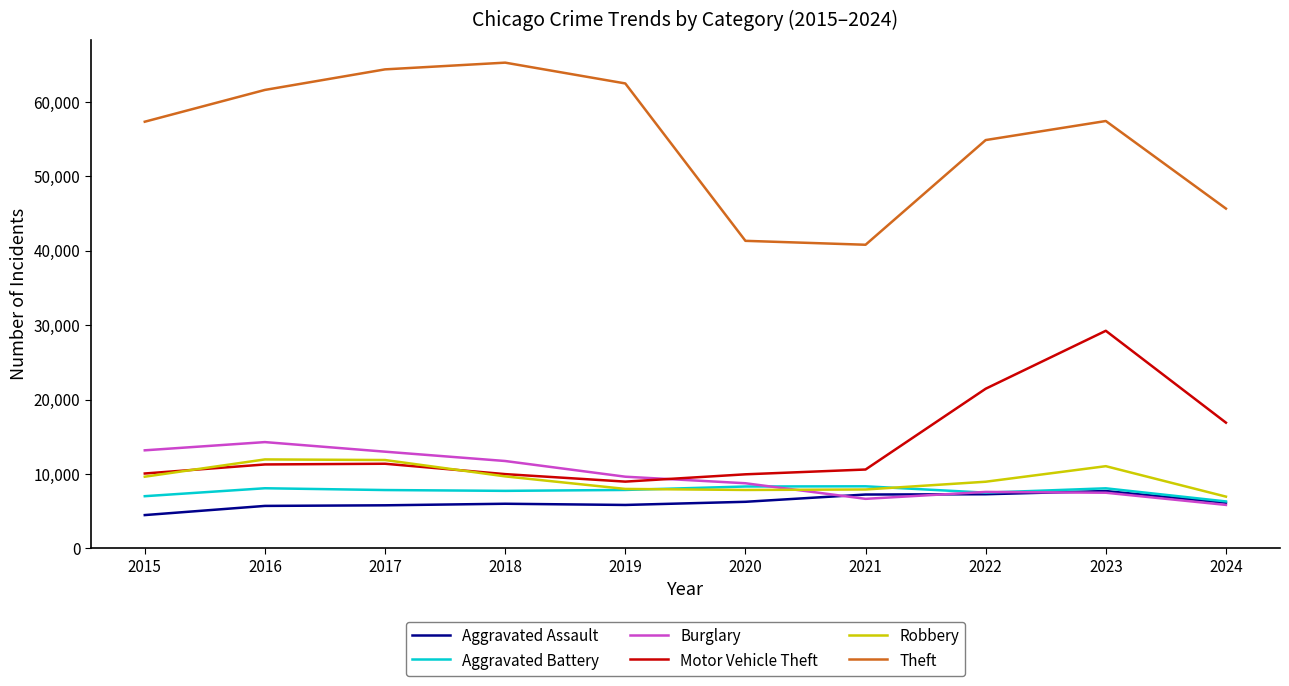

What is the total value across all series at 2023?

121018